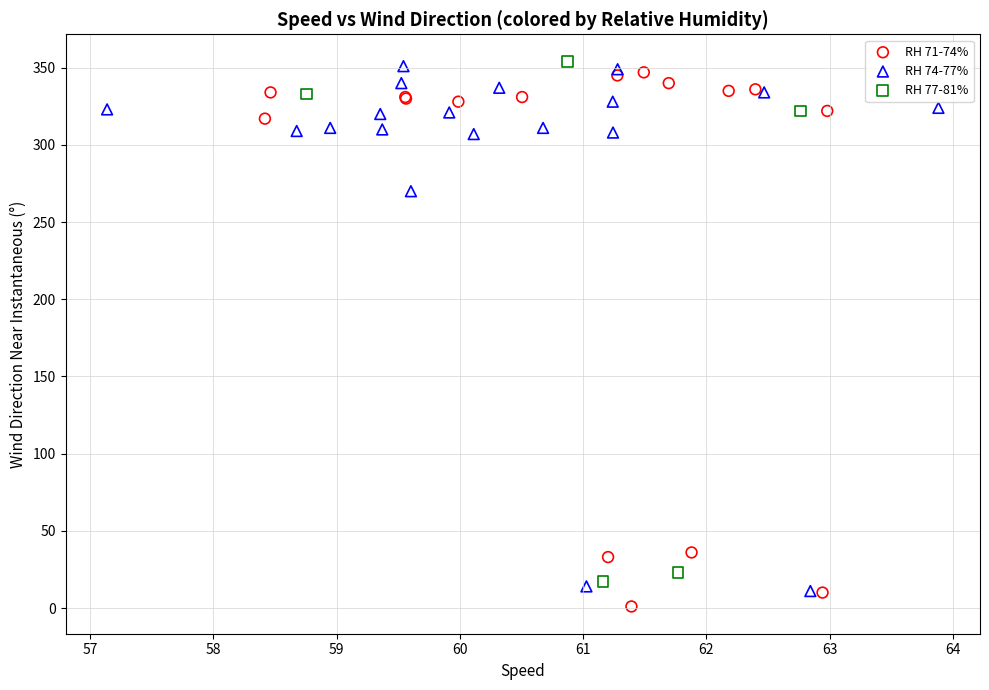

What are all the series names shown in the legend?

RH 71-74%, RH 74-77%, RH 77-81%